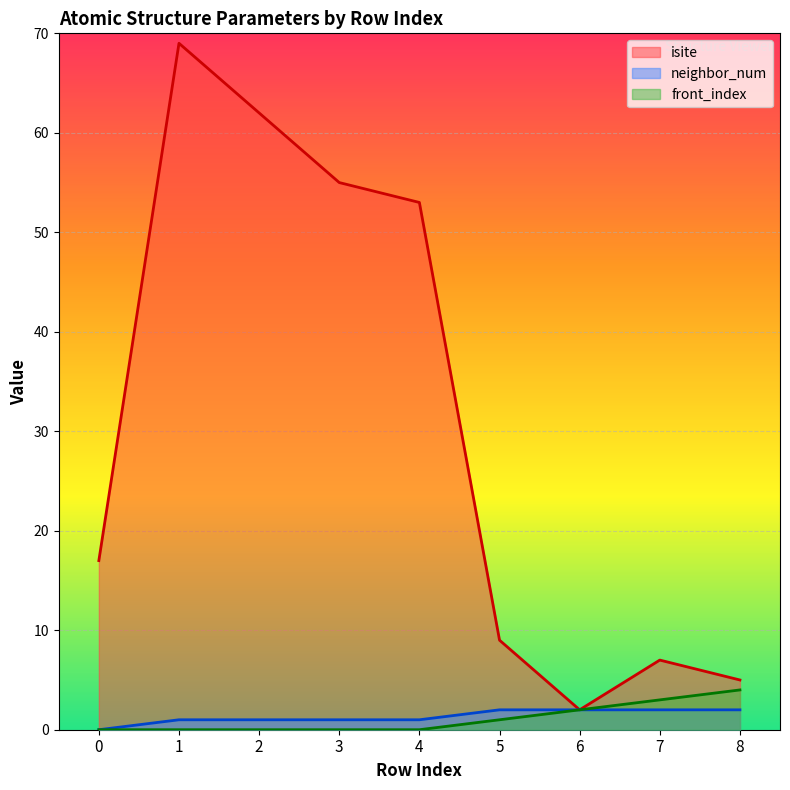

Reading right to left, what are all the values shown in this chart?

isite: 5	7	2	9	53	55	62	69	17
neighbor_num: 2	2	2	2	1	1	1	1	0
front_index: 4	3	2	1	0	0	0	0	0